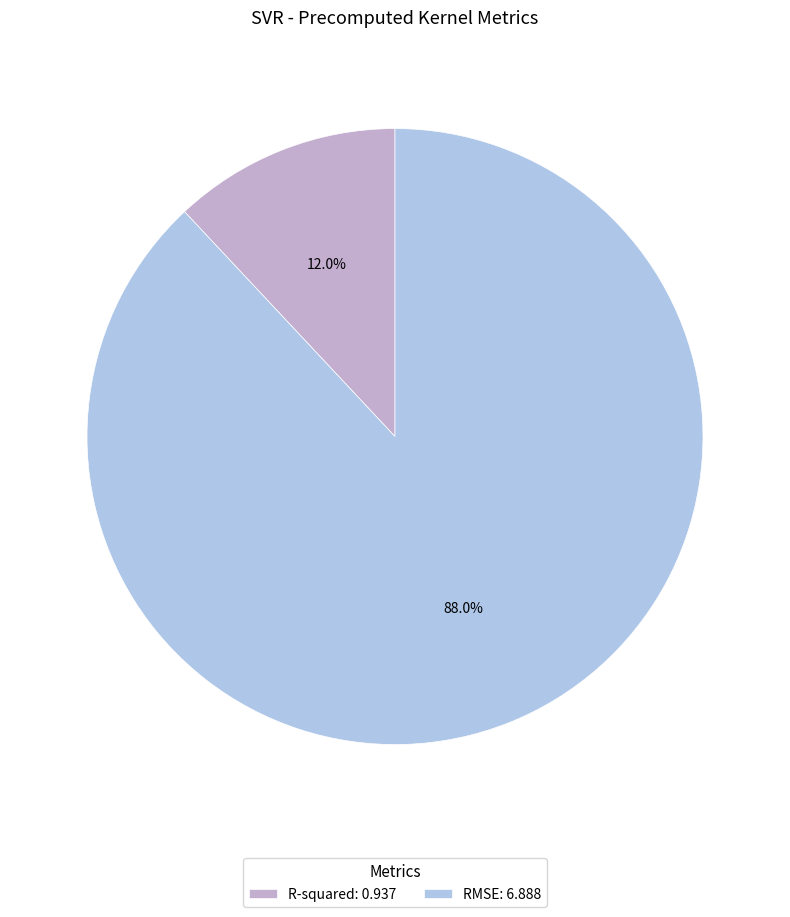

Which category has the biggest portion of the pie?

RMSE